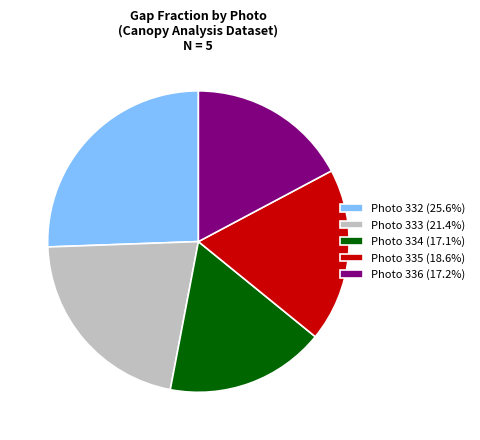

Approximately how many times larger is the value at Photo 333 (21.4%) compared to Photo 334 (17.1%)?

1.3